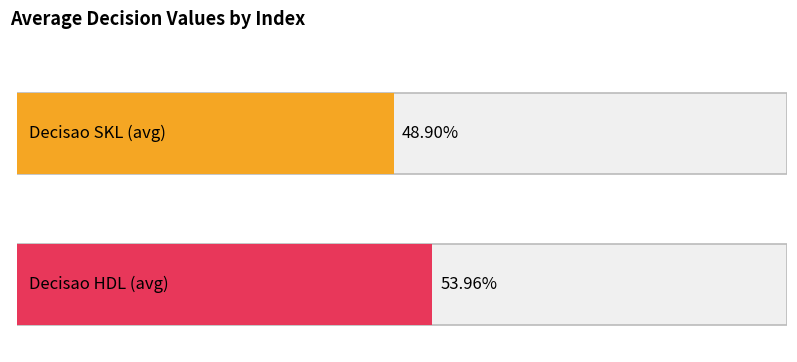

Rank the series by their average value, from lowest to highest.

Decisao SKL, Decisao HDL